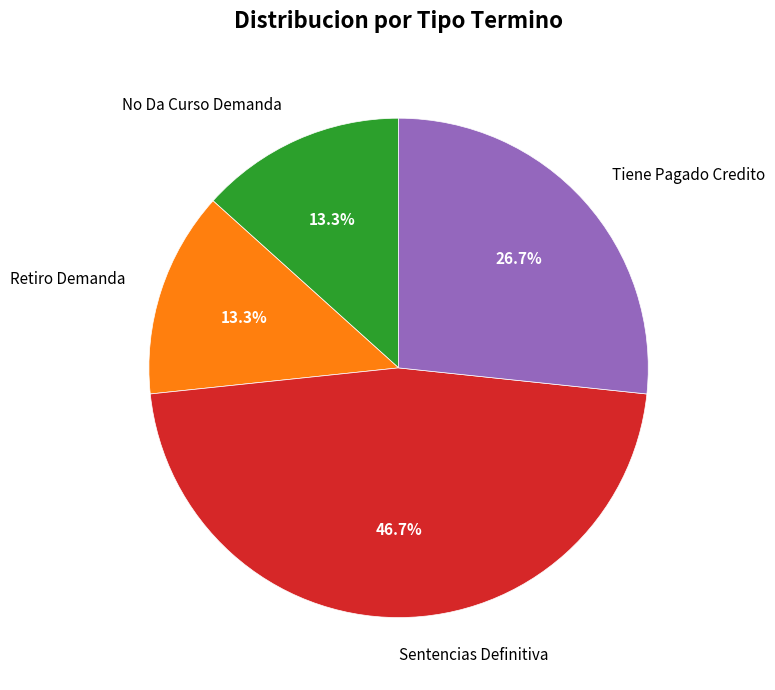

Which slice is the largest?

Sentencias Definitiva